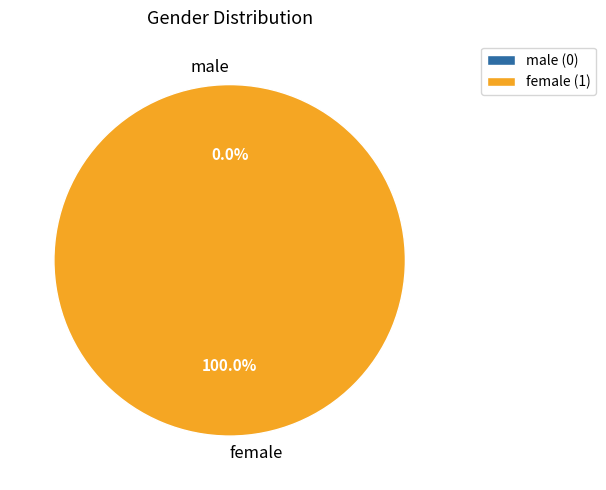

Combined, do female and male account for over 50%?

Yes